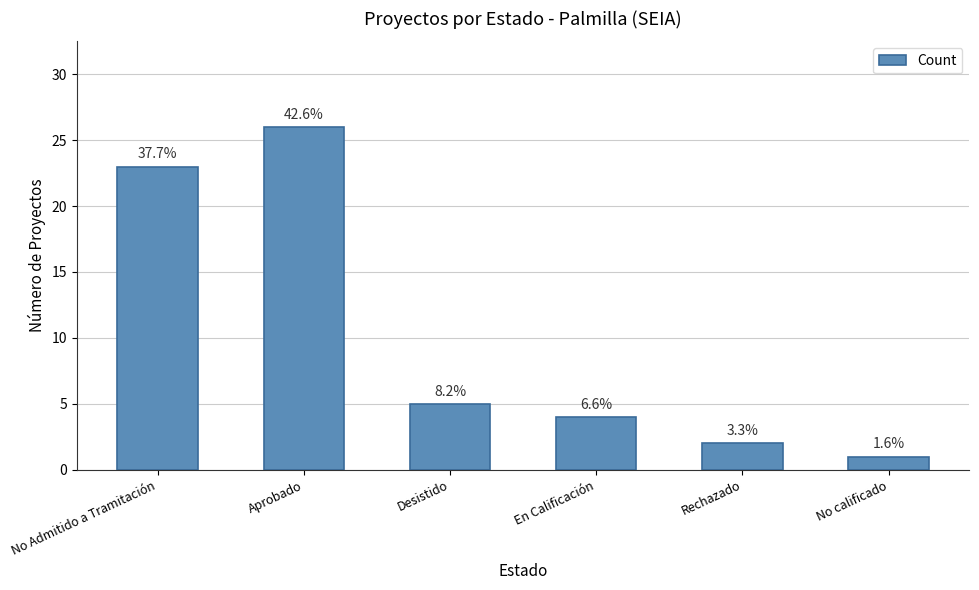

What is the sum of all values?

61